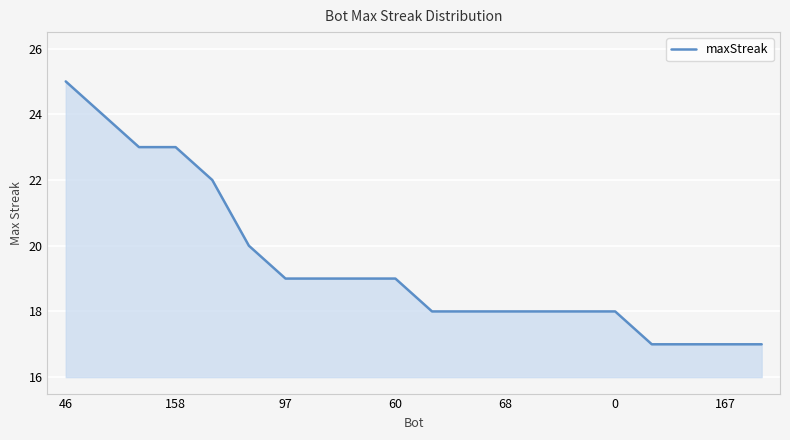

What is the difference between the maximum and minimum values?

8